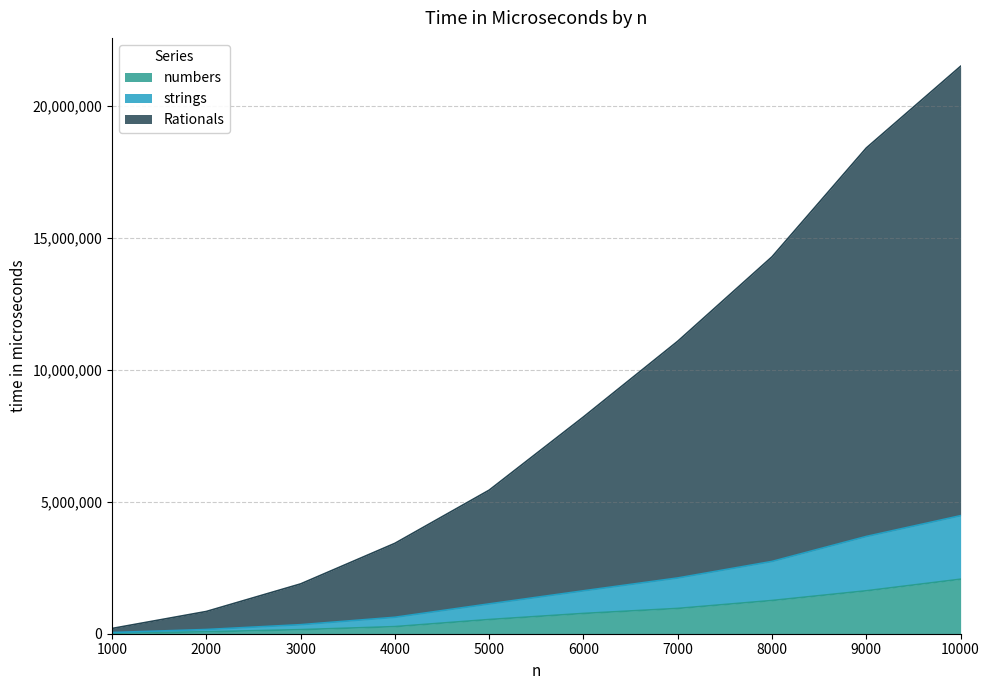

Between 6000 and 8000, which series saw the biggest shift?

Rationals